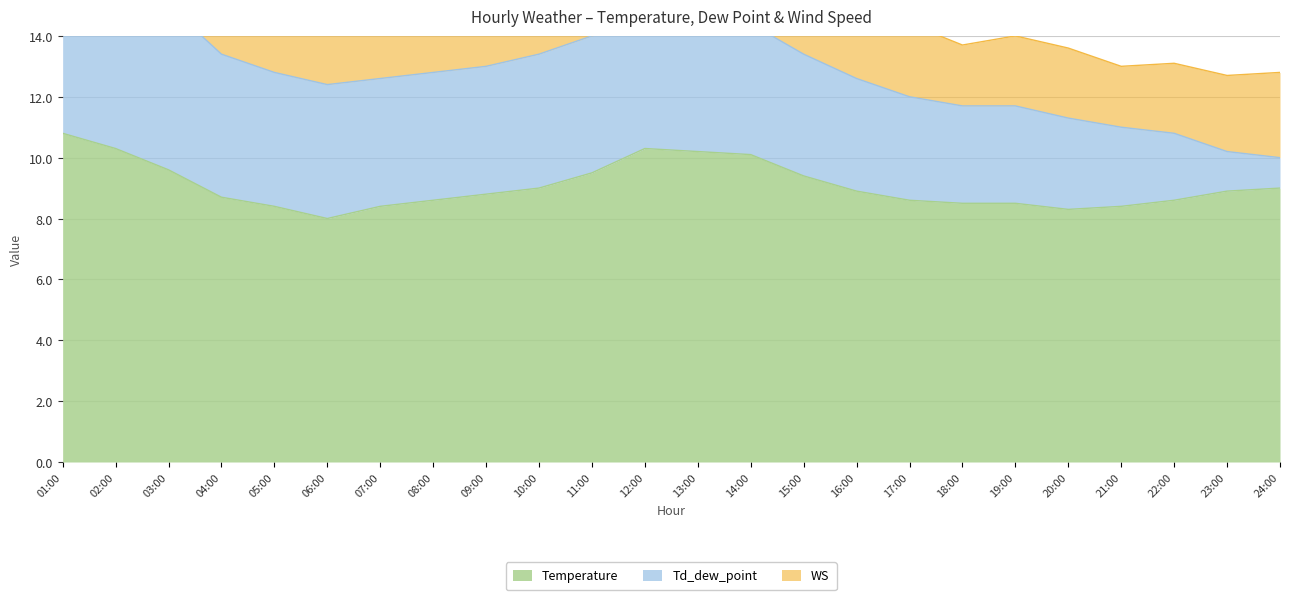

Reading left to right, transcribe all the data shown in this chart.

Temperature: 10.8	10.3	9.6	8.7	8.4	8.0	8.4	8.6	8.8	9.0	9.5	10.3	10.2	10.1	9.4	8.9	8.6	8.5	8.5	8.3	8.4	8.6	8.9	9.0
Td_dew_point: 6.4	5.9	5.4	4.7	4.4	4.4	4.2	4.2	4.2	4.4	4.5	4.5	4.1	4.3	4.0	3.7	3.4	3.2	3.2	3.0	2.6	2.2	1.3	1.0
WS: 2.7	2.4	4.2	4.9	3.7	4.5	2.1	3.3	2.8	2.8	2.9	2.6	2.8	3.0	2.0	2.6	2.4	2.0	2.3	2.3	2.0	2.3	2.5	2.8